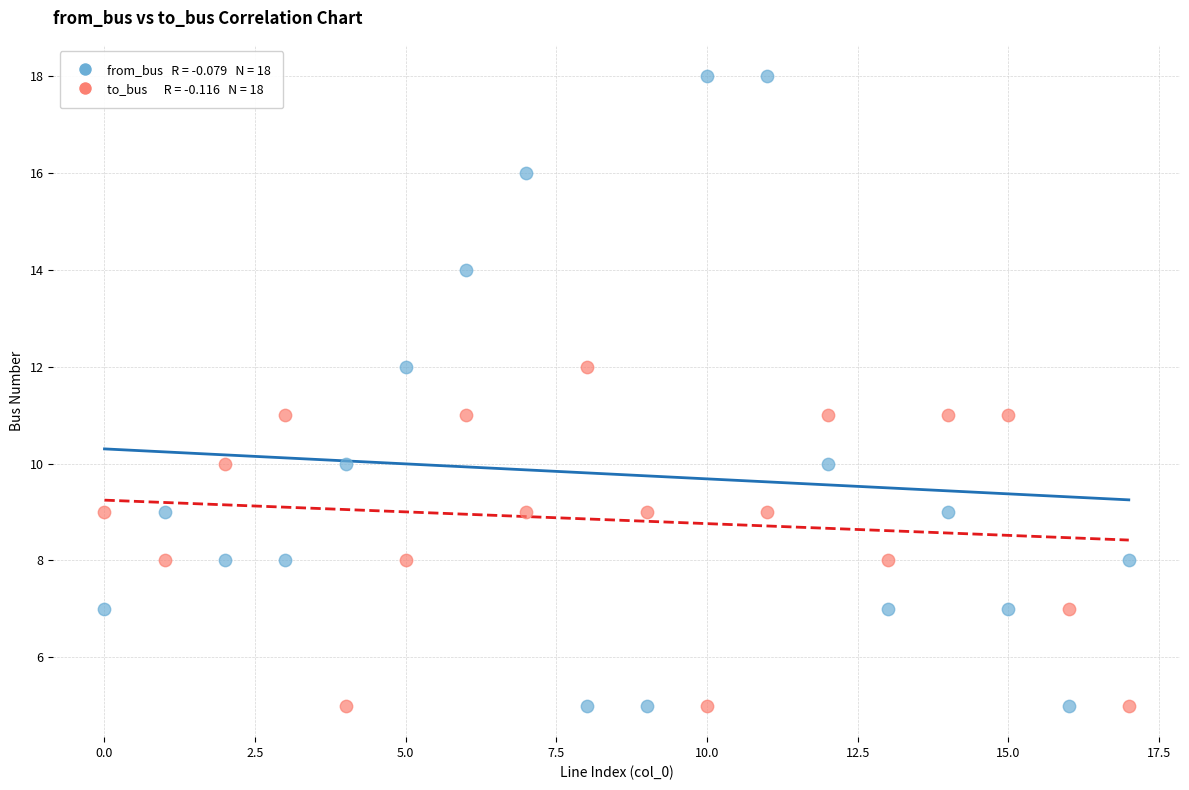

Across all data points, what is the range of Y values (max minus min)?

13